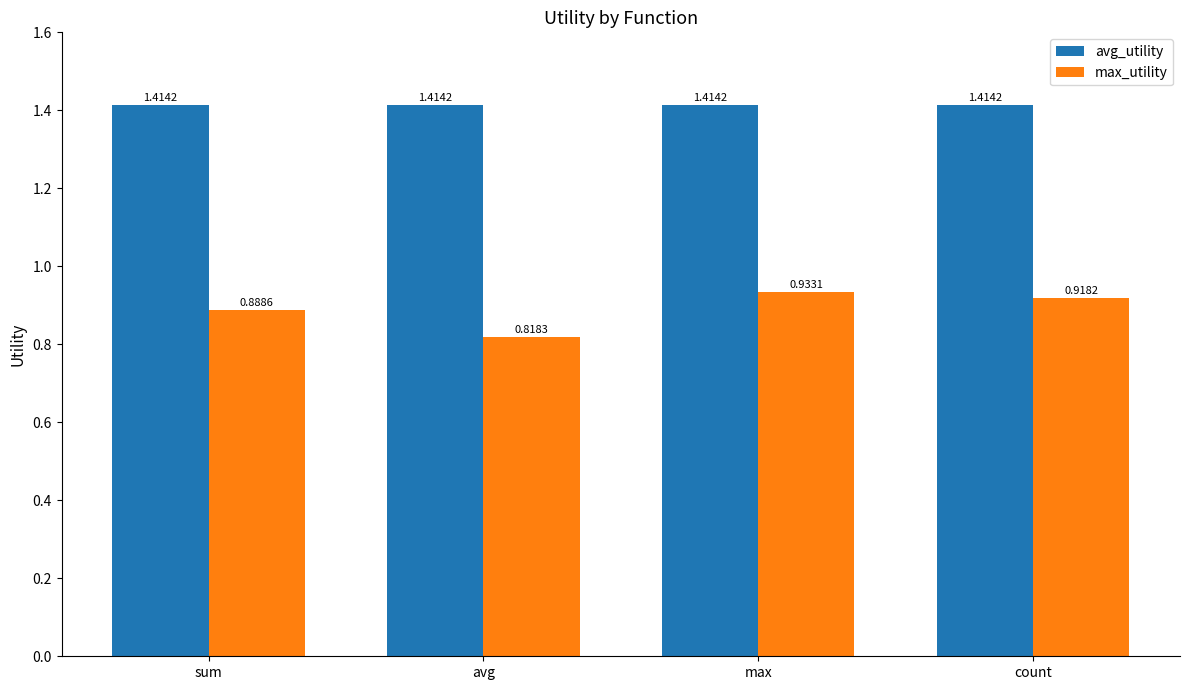

Rank the series by their average value, from highest to lowest.

avg_utility, max_utility